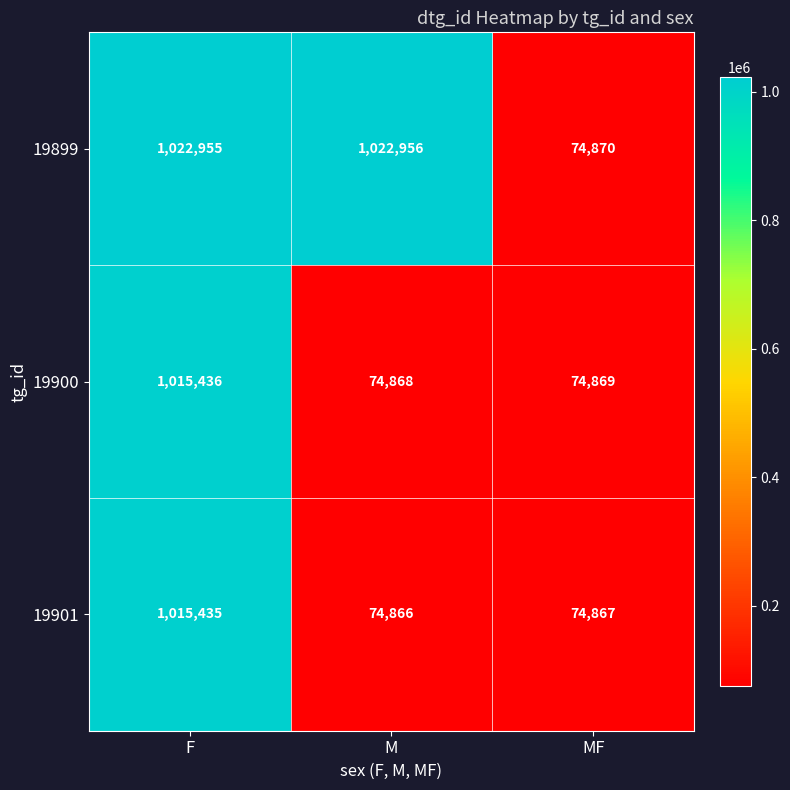

List the series in order of their peak value, highest first.

19899, 19900, 19901